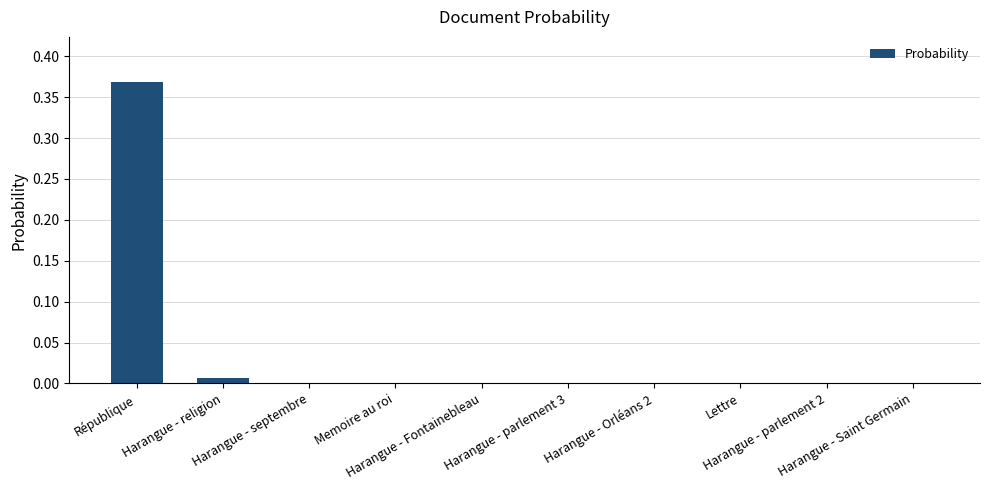

How many data points does each series have?

10